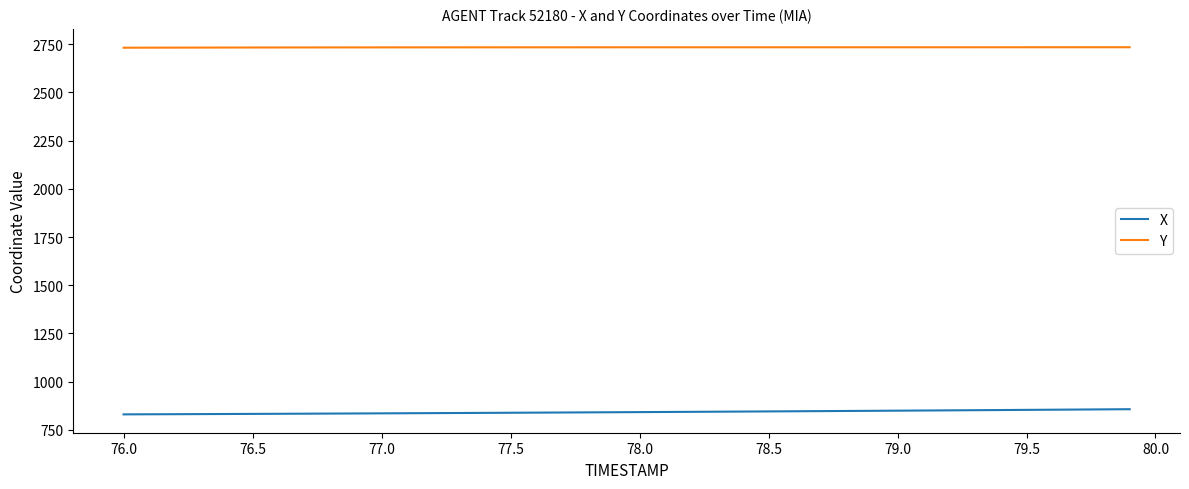

What are all the series names shown in the legend?

X, Y